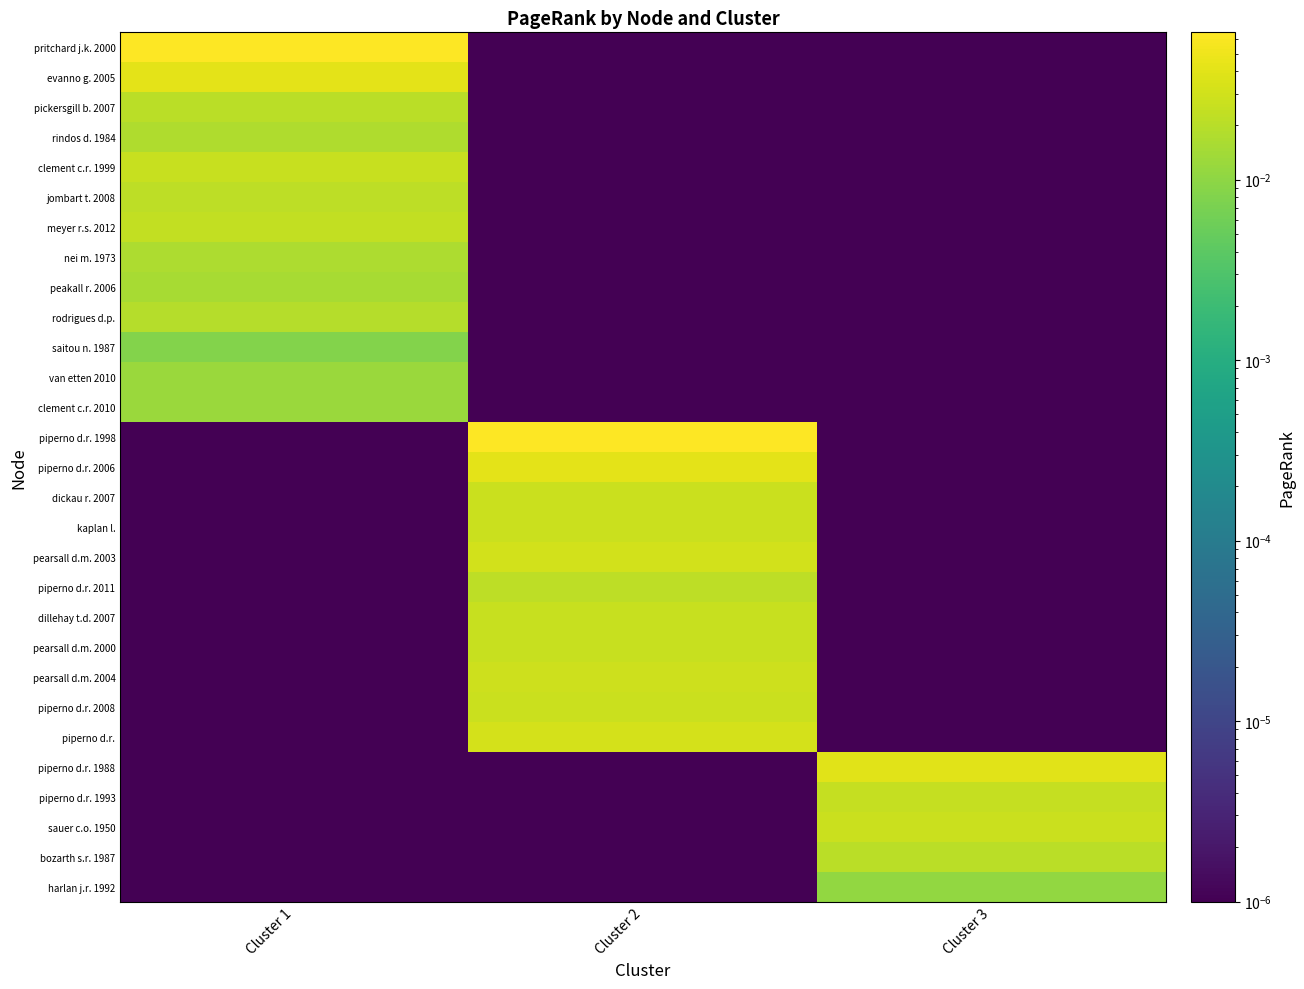

Which category has the lowest value across all series?

Cluster 2